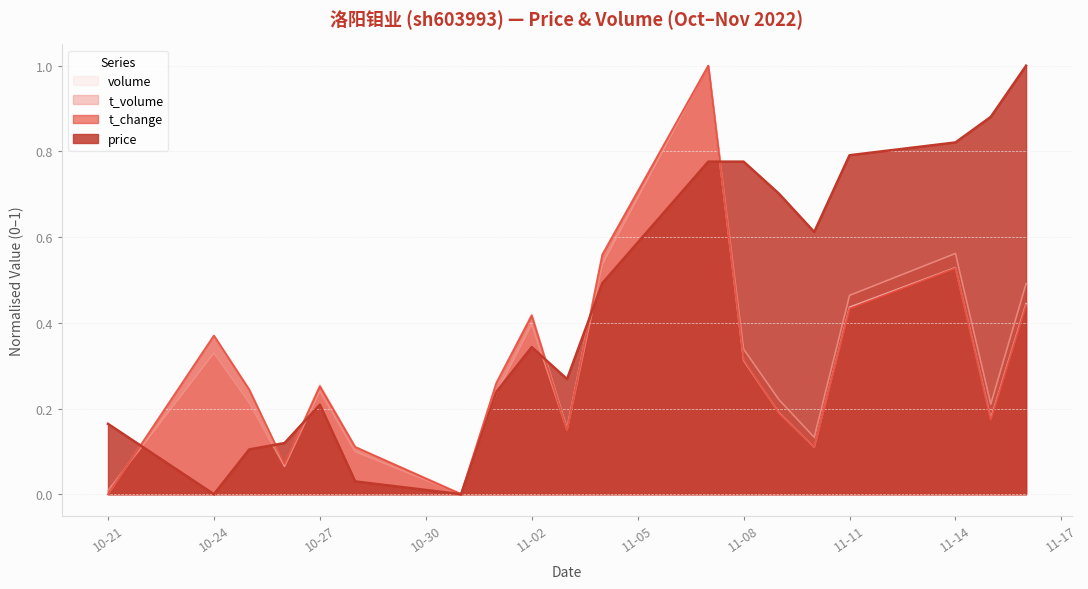

Which series has the largest total across all categories?

price